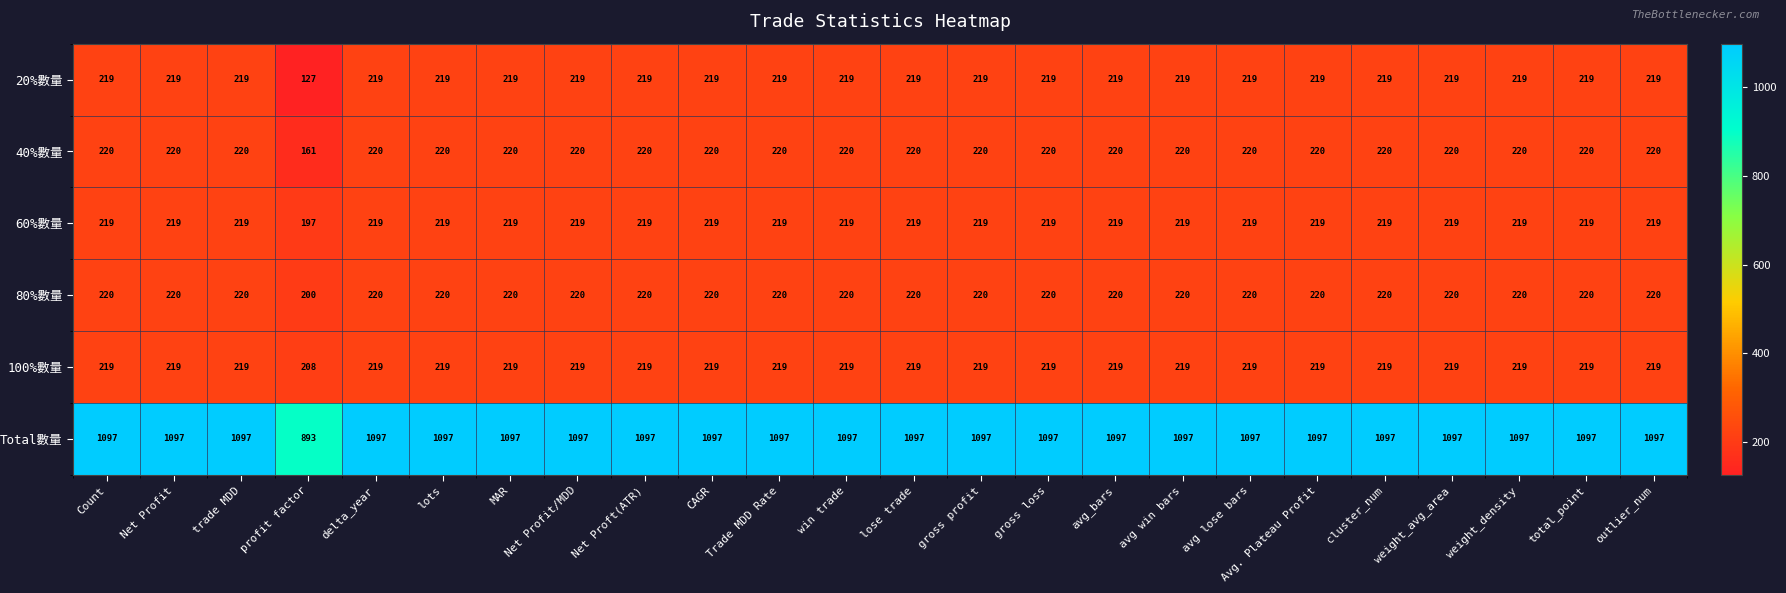

What is the total value across all series at avg lose bars?

2194